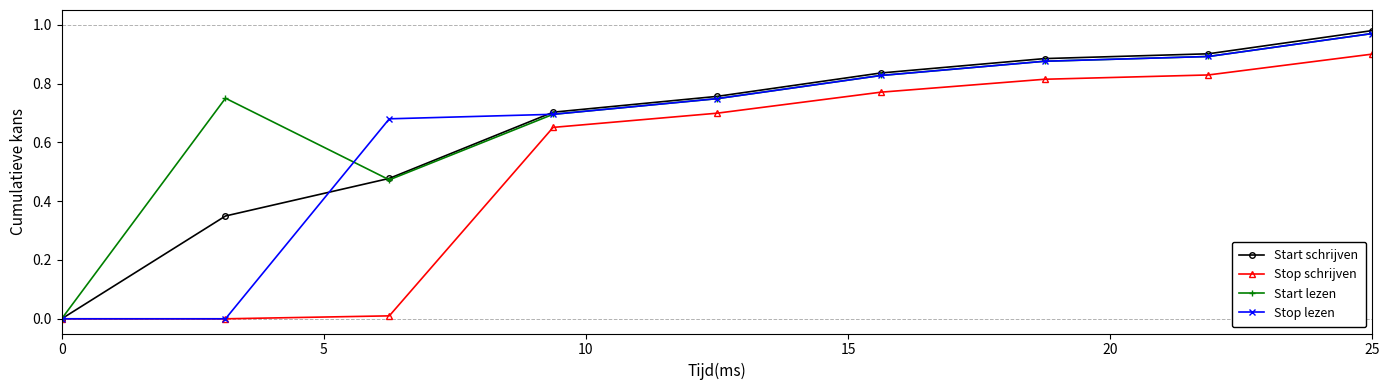

True or false: Start schrijven has more than 1 points higher than both neighbors.

False